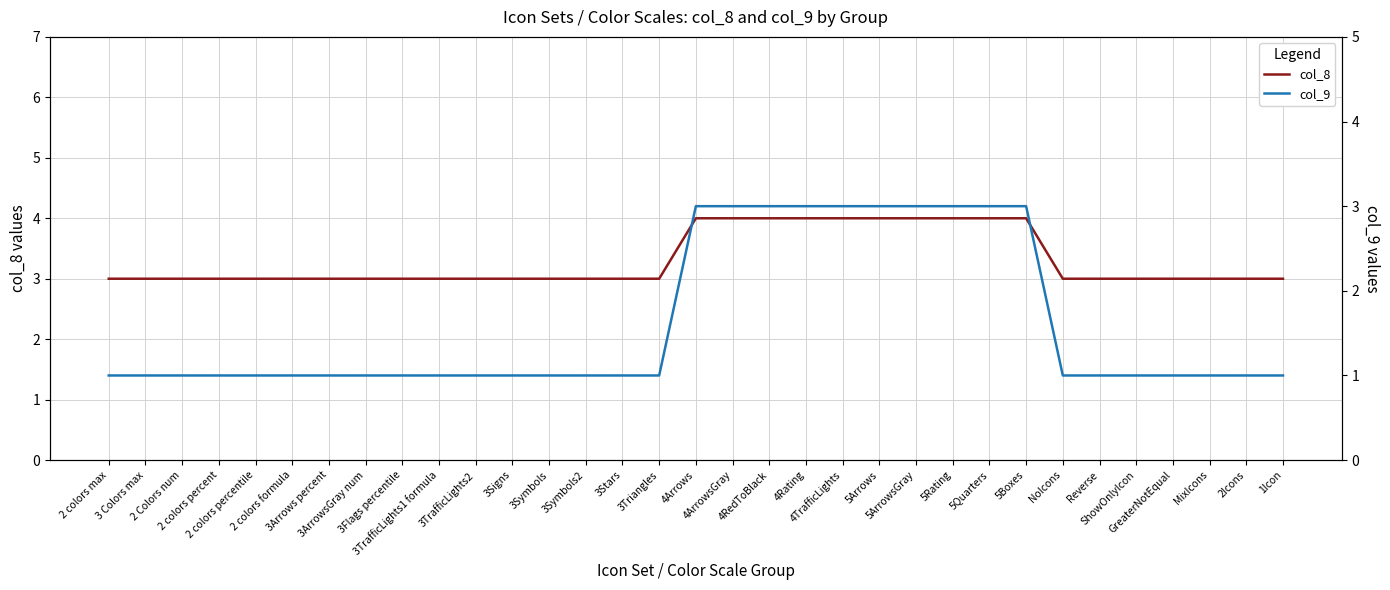

At which category is the sum across all series the highest?

4Arrows